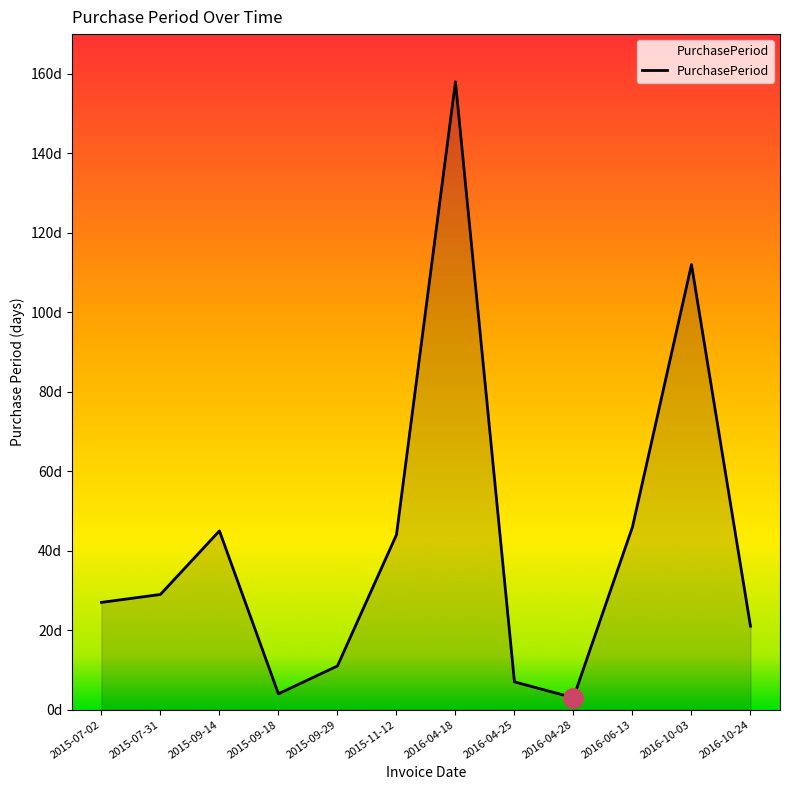

Reading left to right, extract all data points from this chart.

2015-07-02=27	2015-07-31=29	2015-09-14=45	2015-09-18=4	2015-09-29=11	2015-11-12=44	2016-04-18=158	2016-04-25=7	2016-04-28=3	2016-06-13=46	2016-10-03=112	2016-10-24=21